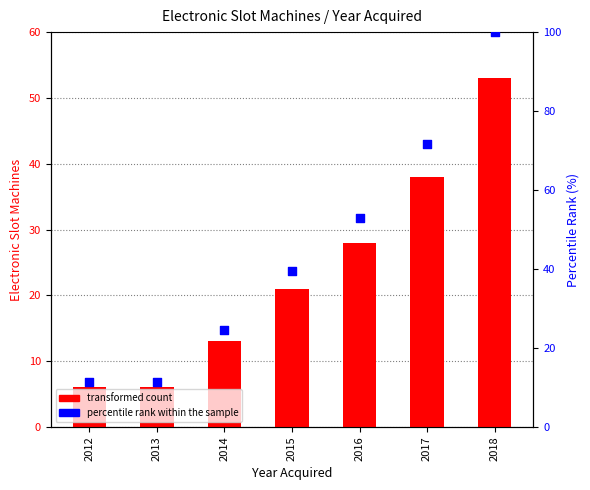

Which series has the largest total across all categories?

percentile rank within the sample